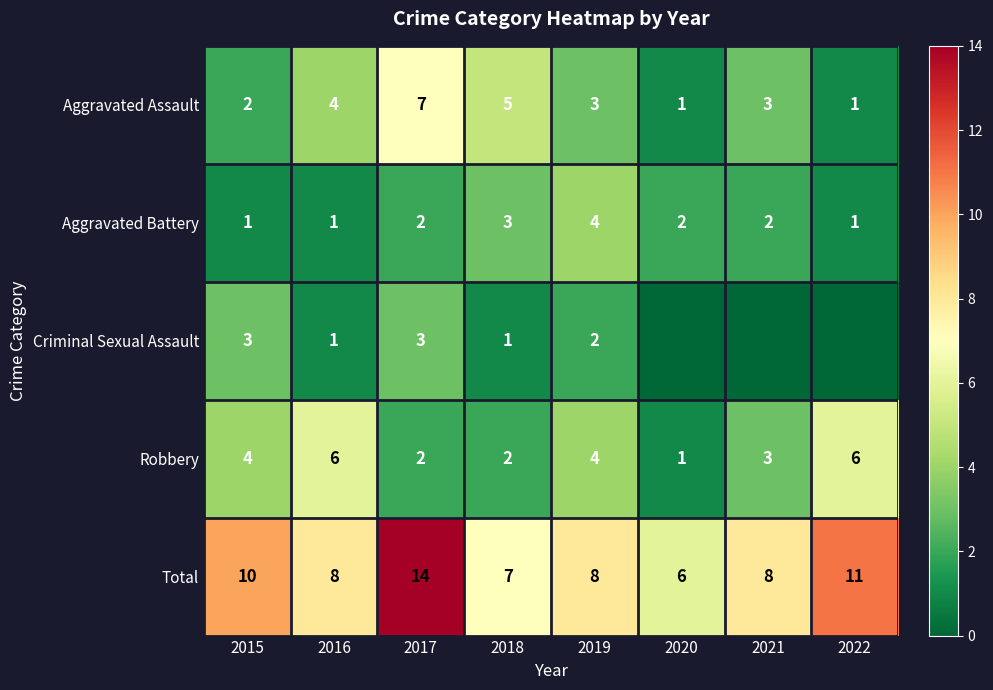

At how many categories does at least one series exceed 13?

1